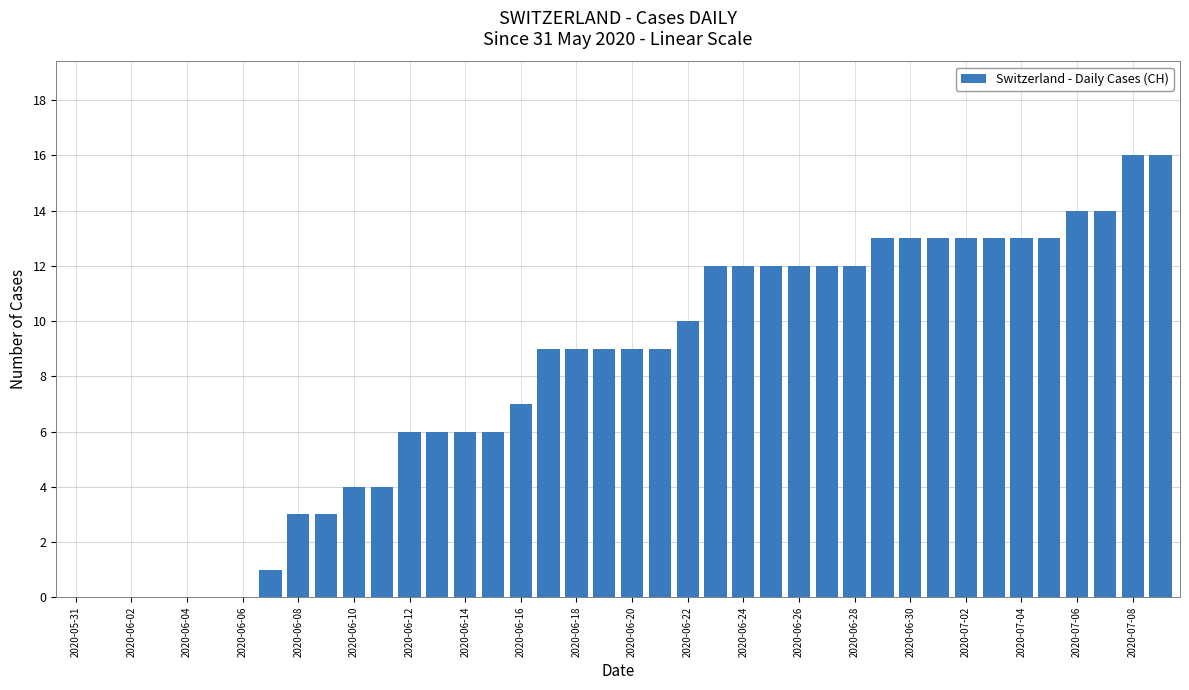

What is the maximum value shown in the chart?

16